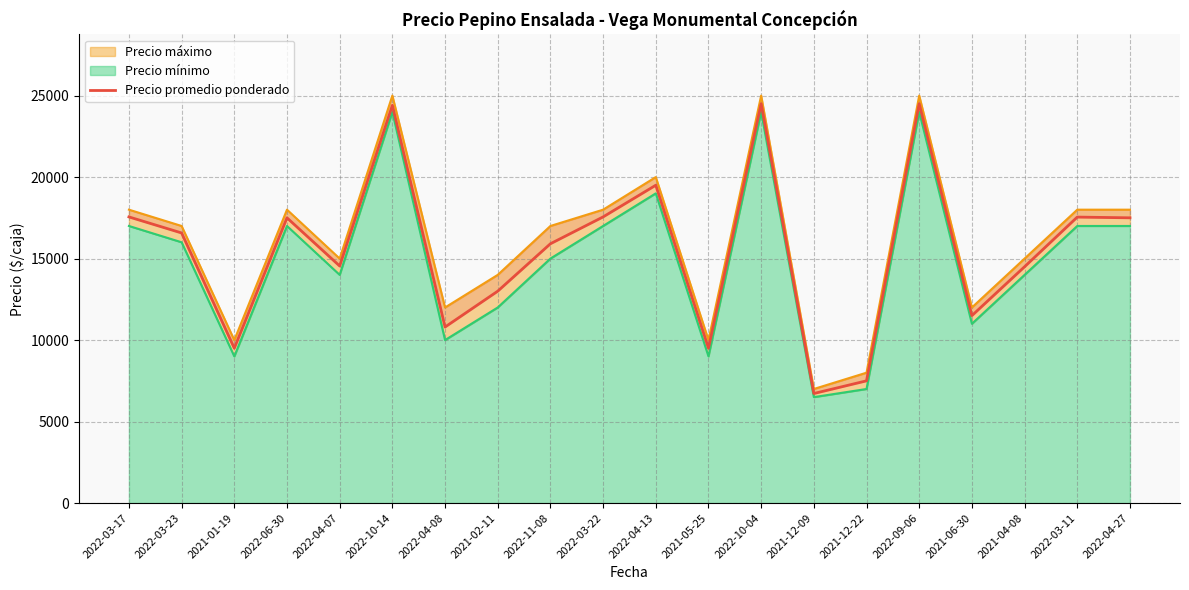

How many interior local valleys (lower than both neighbors) does the data have?

6